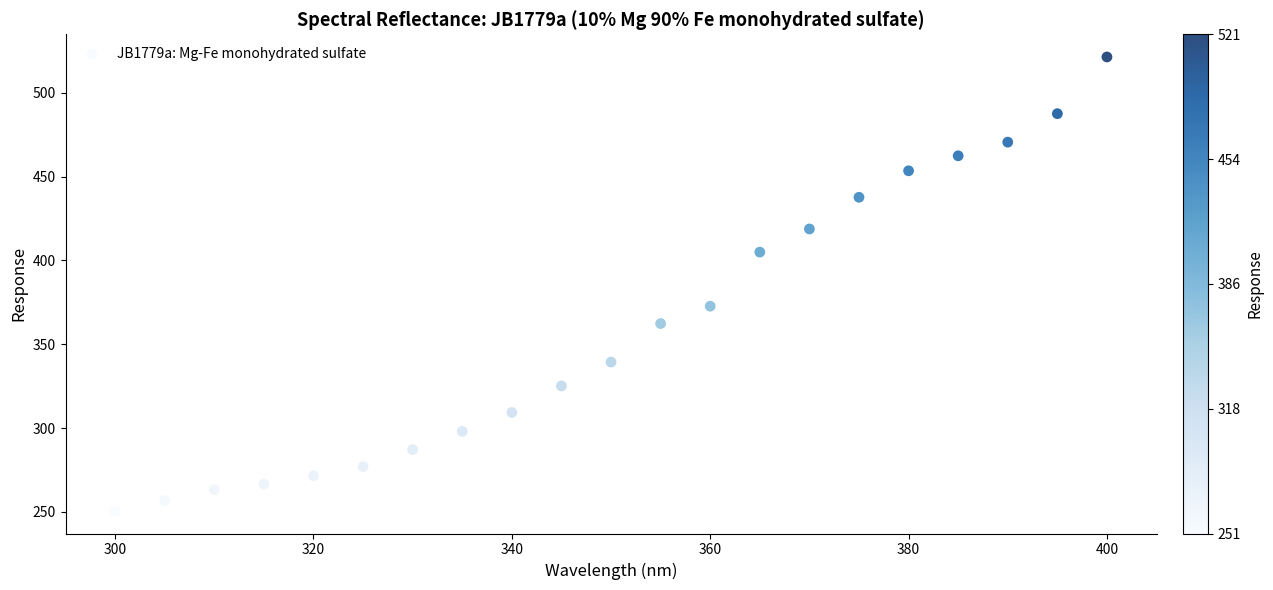

What is the range of X values (max minus min)?

100.0